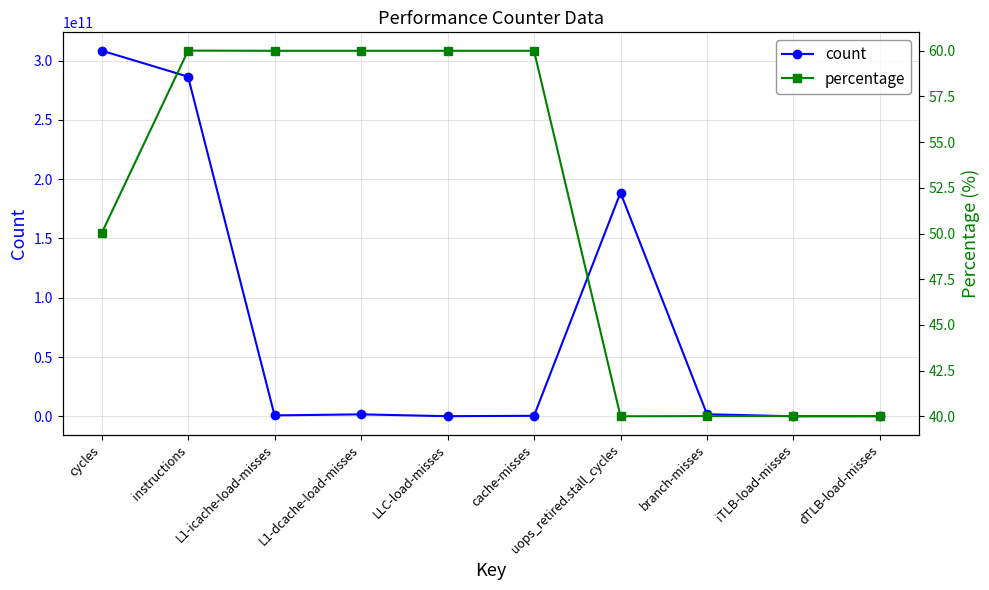

Which series has the largest range (max minus min)?

count